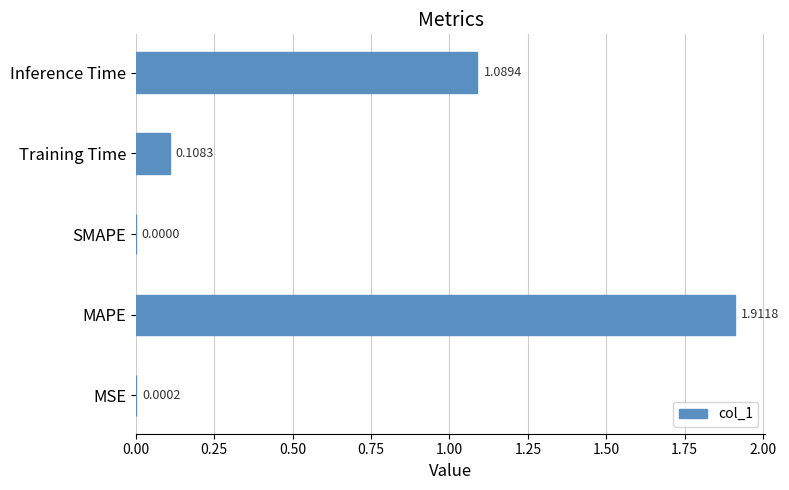

Between Inference Time and MSE, which is larger?

Inference Time